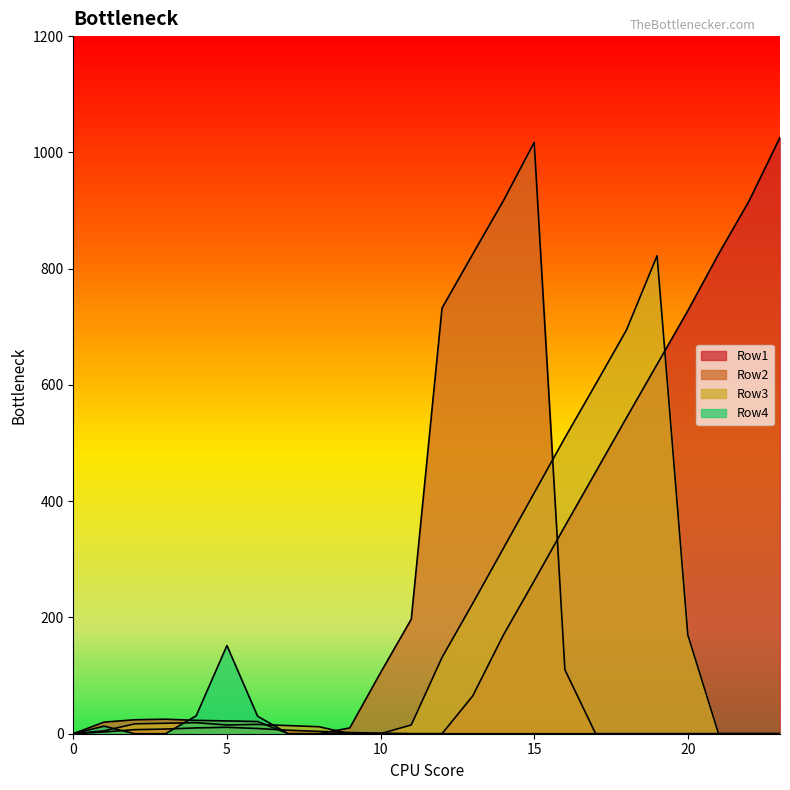

Which series has the largest range (max minus min)?

Row1